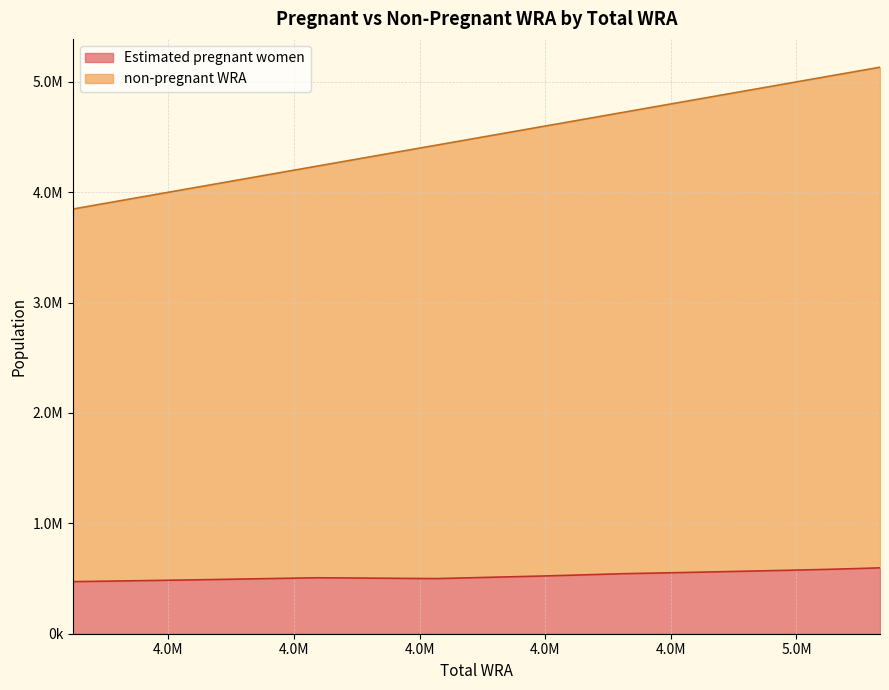

Which category has the lowest value in the non-pregnant WRA series?

3848000